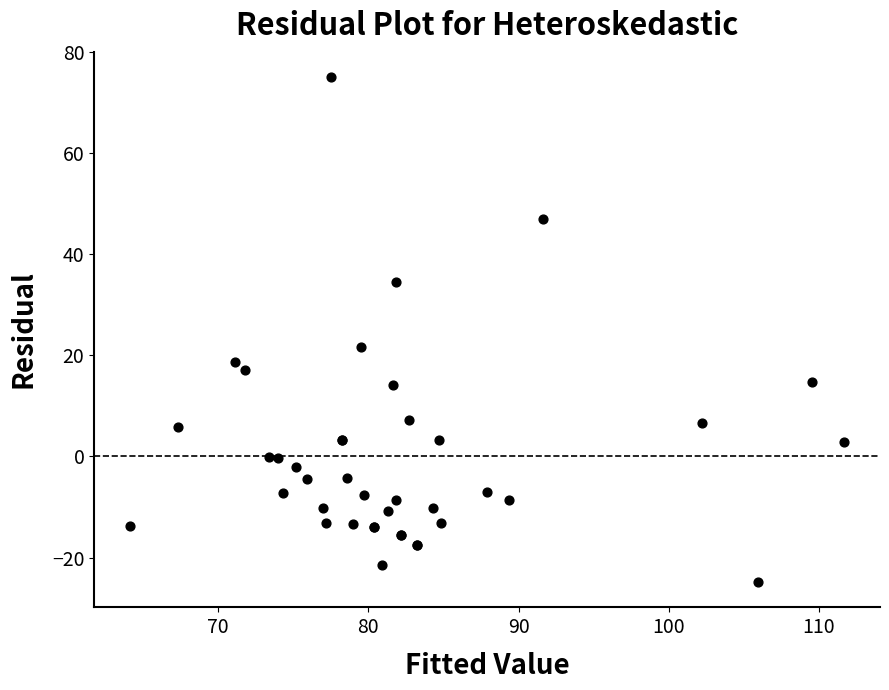

What Y value in the scatter plot is closest to 25?

21.7